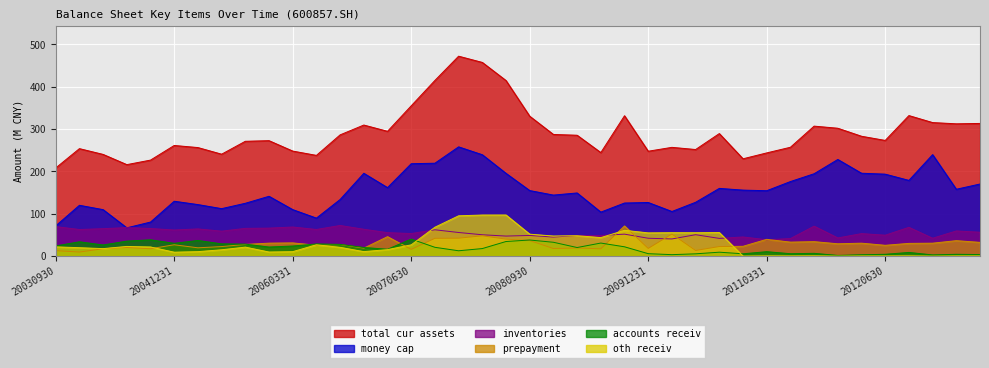

What is the difference between the highest and lowest values at 20091231?

241.9